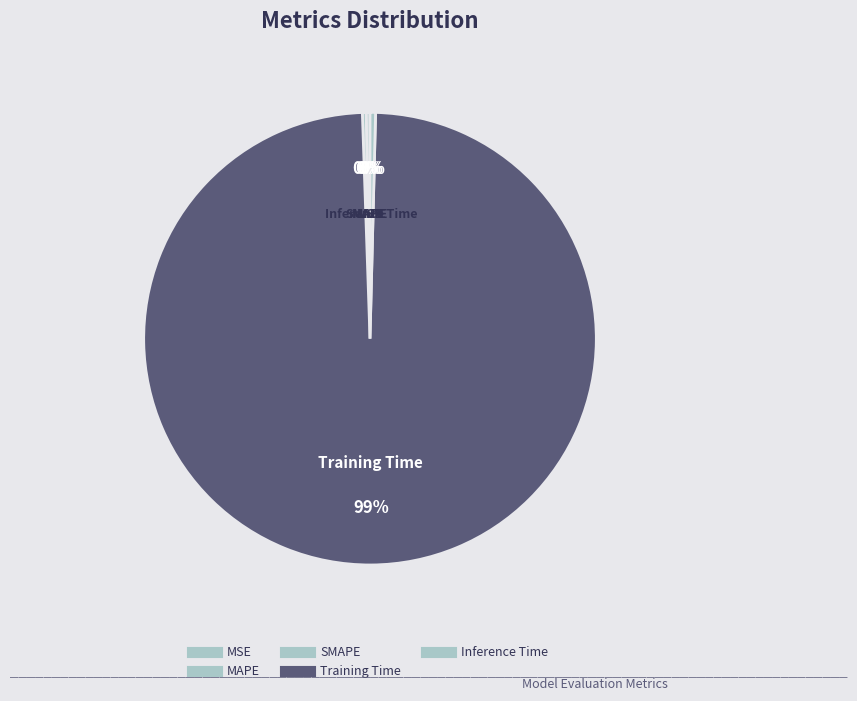

What is the largest slice in the pie chart?

Training Time